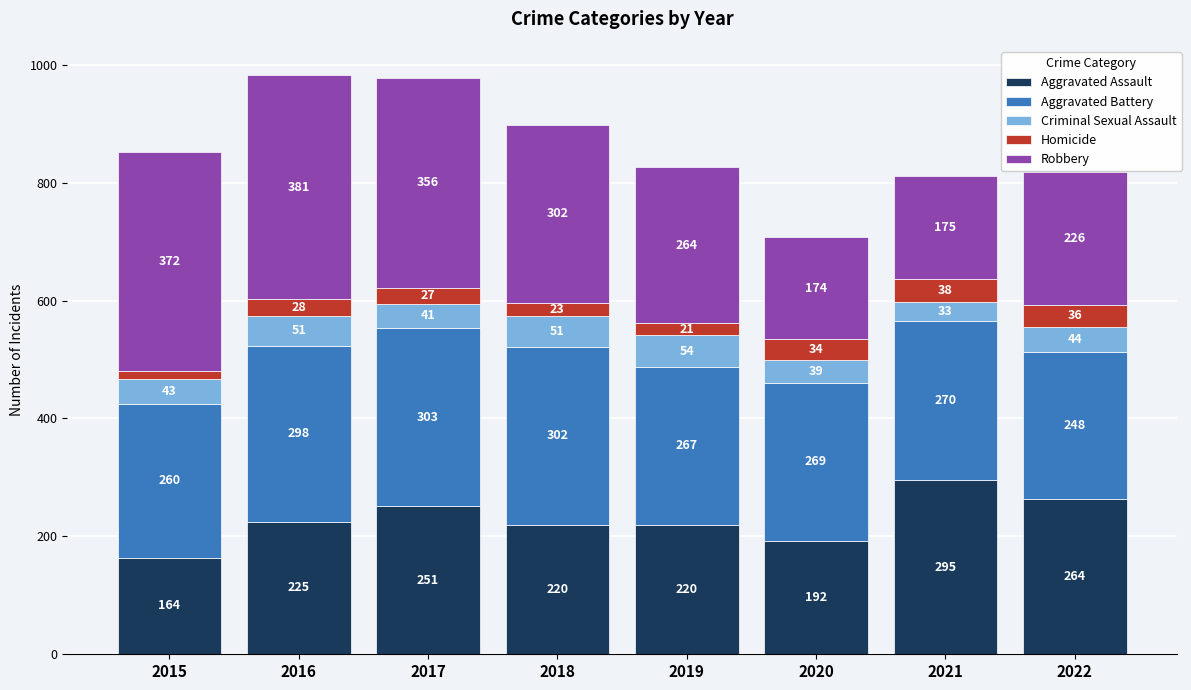

At which category is the sum across all series the highest?

2016